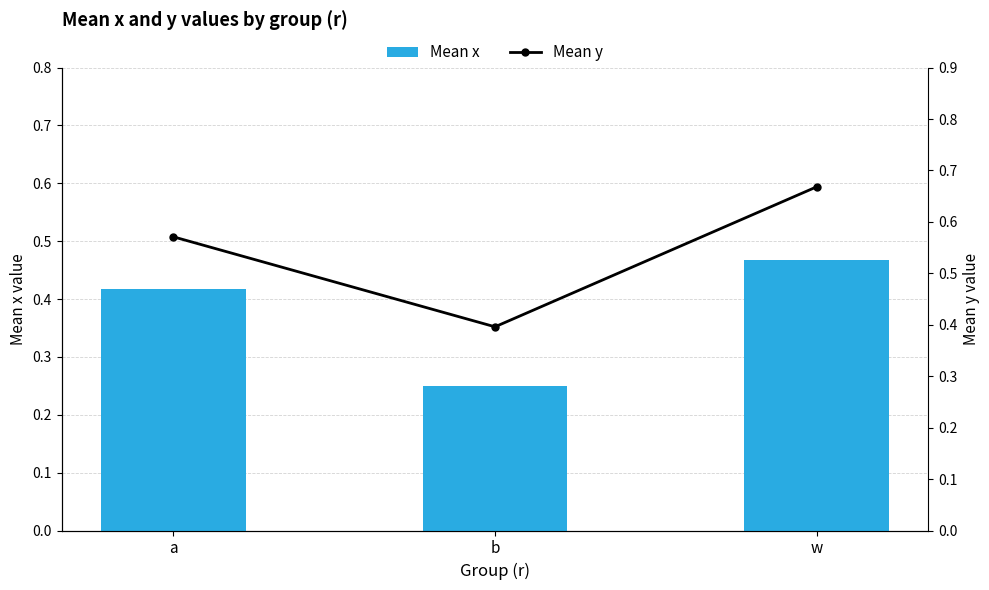

At which category does the chart reach its peak across all series?

w